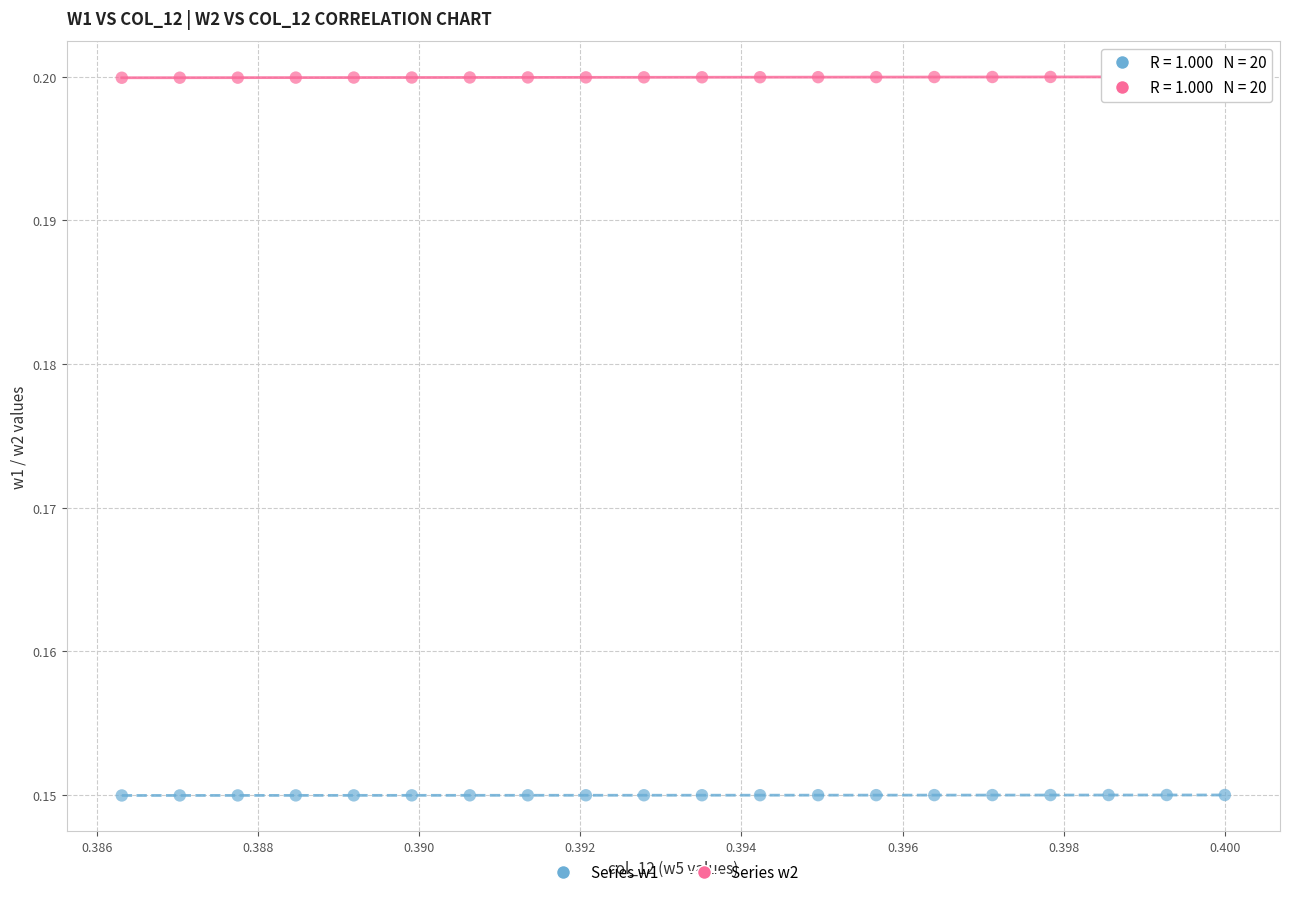

Which series contains the lowest Y value?

Series w1